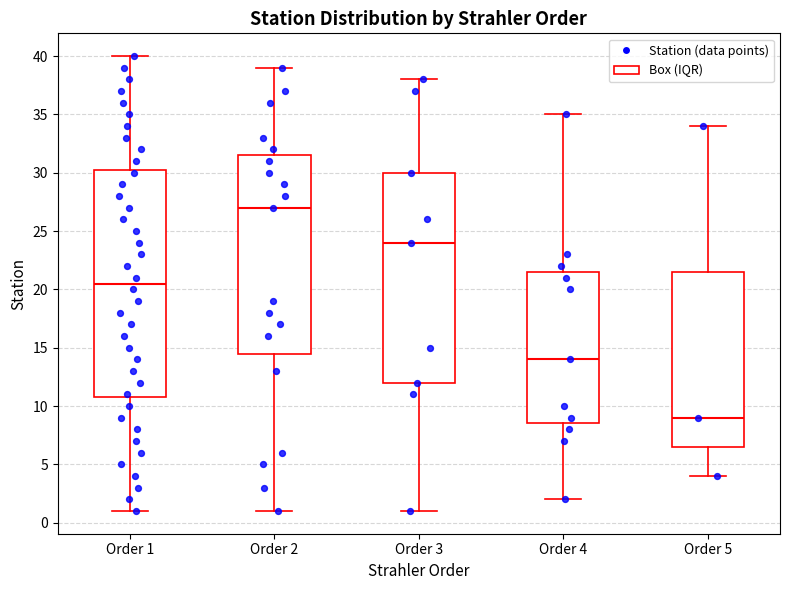

Reading left to right, read every box against the y-axis: the position of its median line, the range the box covers, and the ends of its whiskers. The values are not printed on the chart, so give them approximately, as read against the axis.

Order 1: median 20.5, box 11.0 to 30.5, whiskers 1.0 to 40.0
Order 2: median 27.0, box 14.5 to 31.5, whiskers 1.0 to 39.0
Order 3: median 24.0, box 12.0 to 30.0, whiskers 1.0 to 38.0
Order 4: median 14.0, box 8.5 to 21.5, whiskers 2.0 to 35.0
Order 5: median 9.0, box 6.5 to 21.5, whiskers 4.0 to 34.0